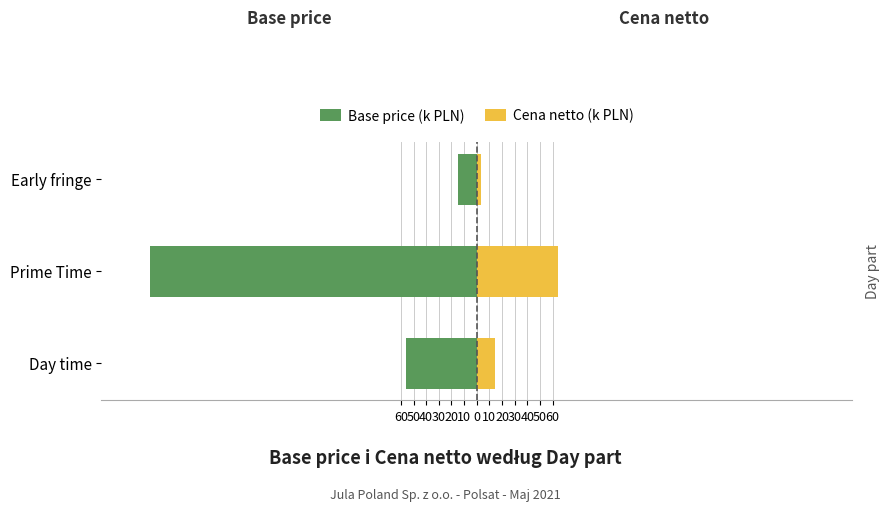

At Day time, list the series in order from smallest to largest.

Base price (k PLN), Cena netto (k PLN)